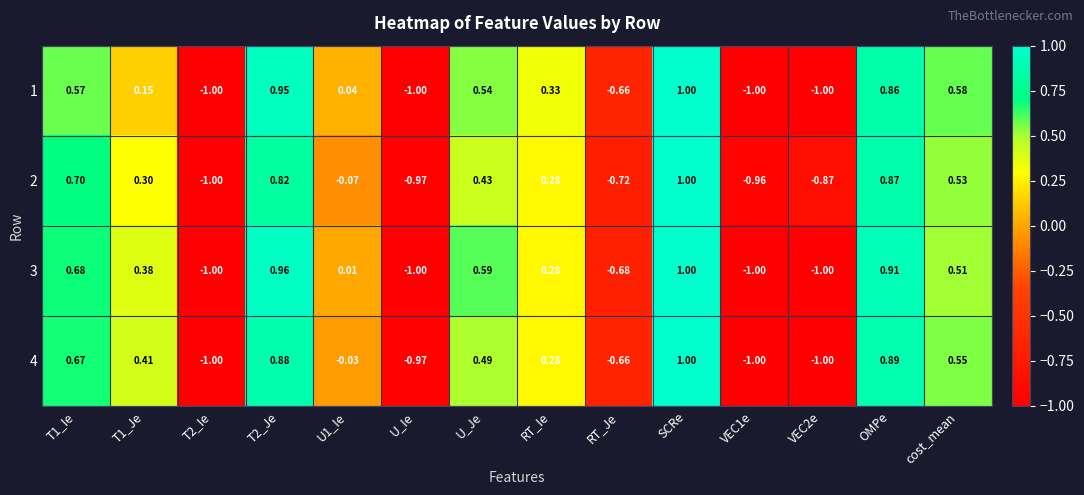

At which label does 2 reach its peak?

SCRe